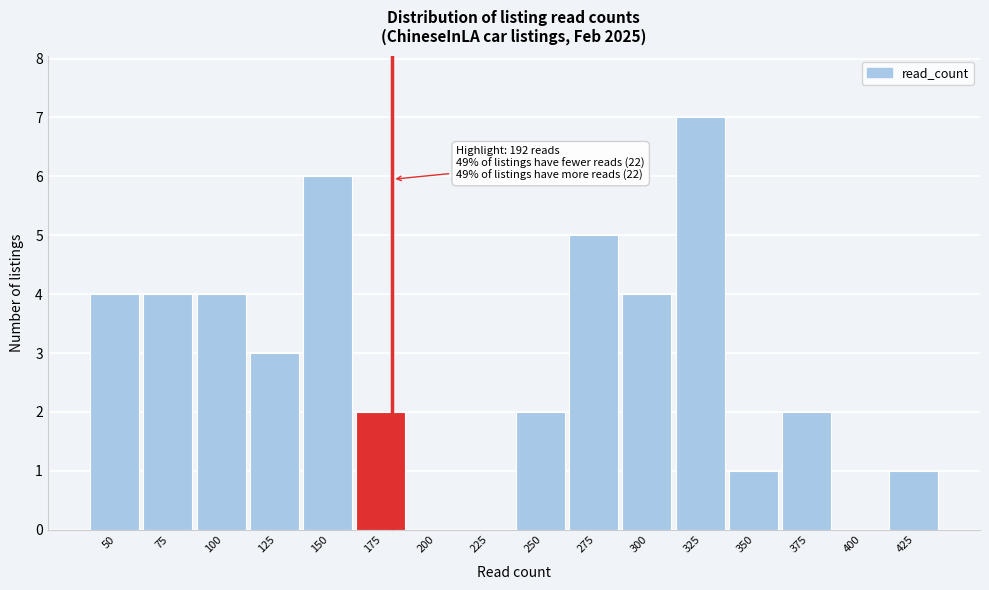

Reading right to left, what are all the values shown in this chart?

425=1	400=0	375=2	350=1	325=7	300=4	275=5	250=2	225=0	200=0	175=2	150=6	125=3	100=4	75=4	50=4